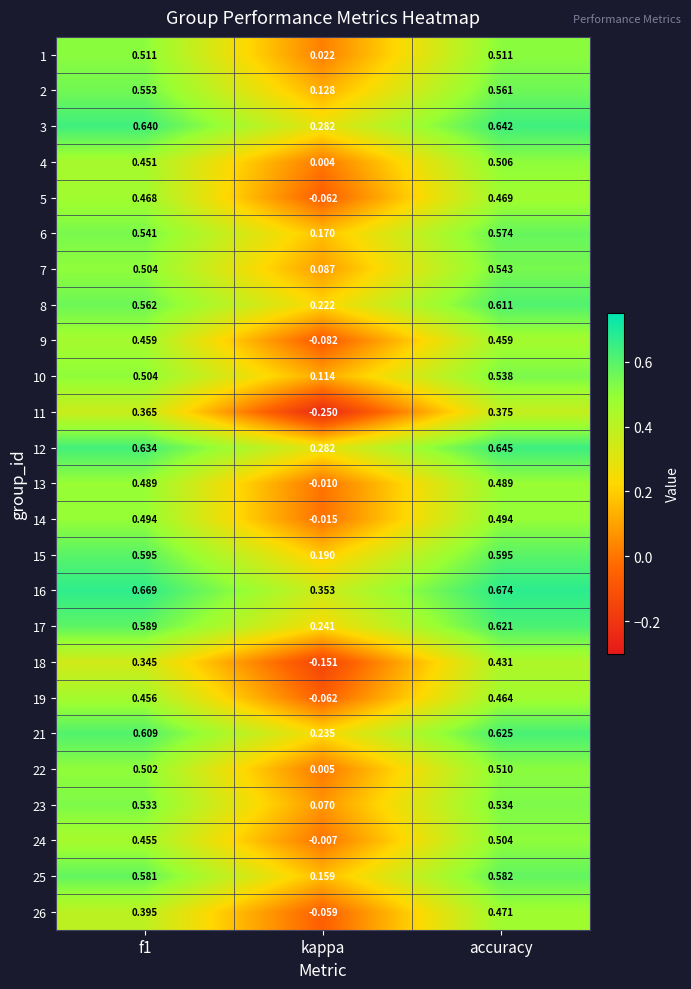

Which category has the highest value across all series?

accuracy